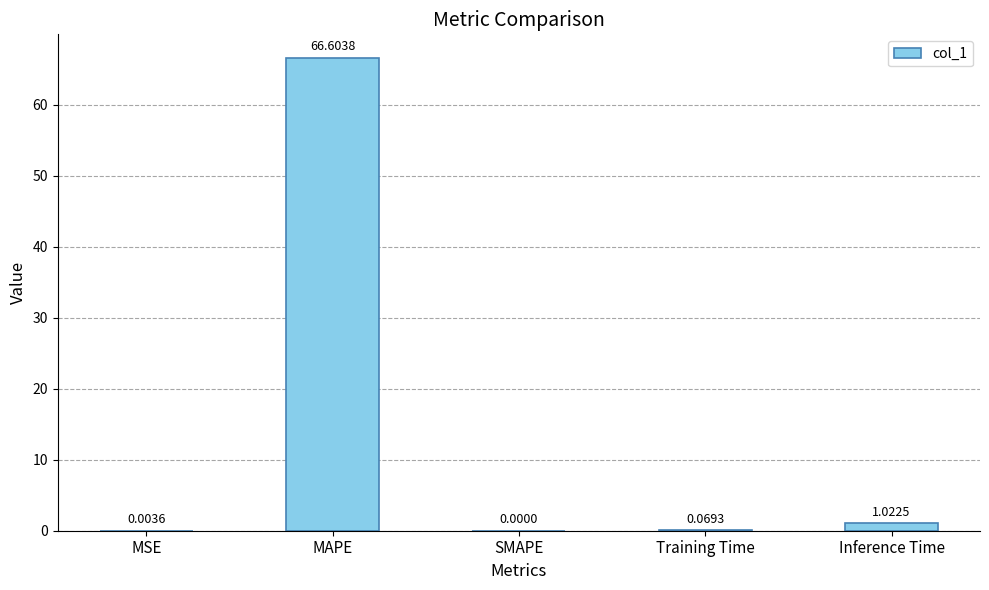

Is it true that the value at MAPE is 66.6?

True